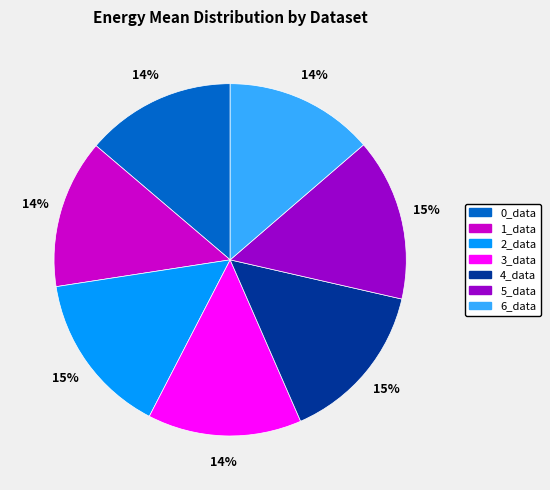

Is 6_data the majority of the pie?

No